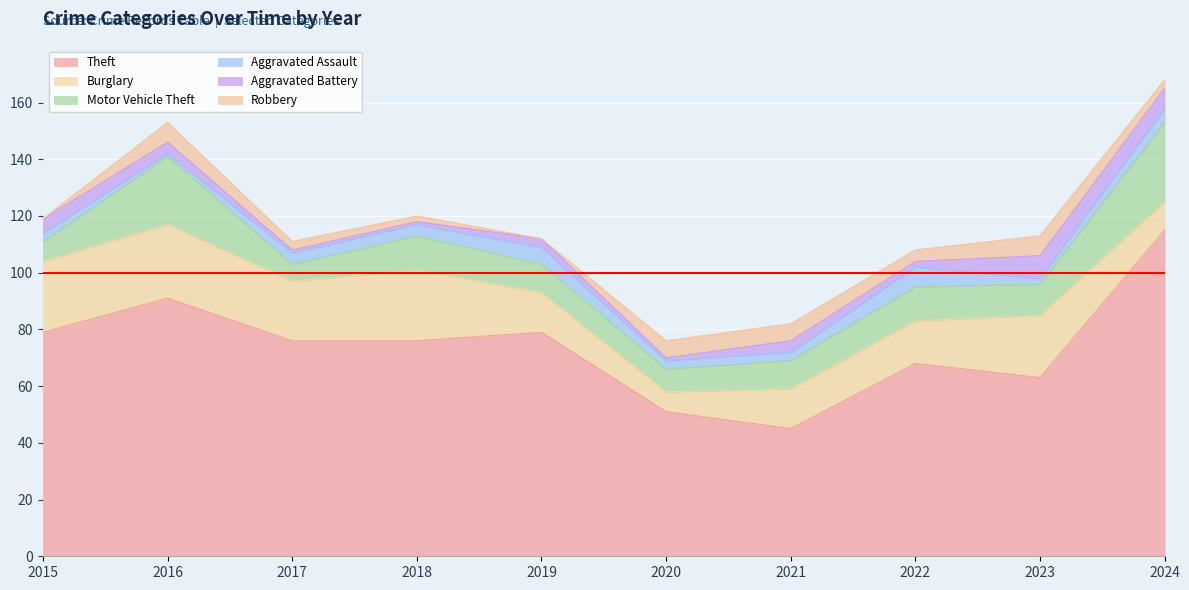

Does the chart display data point markers on the line(s)?

No